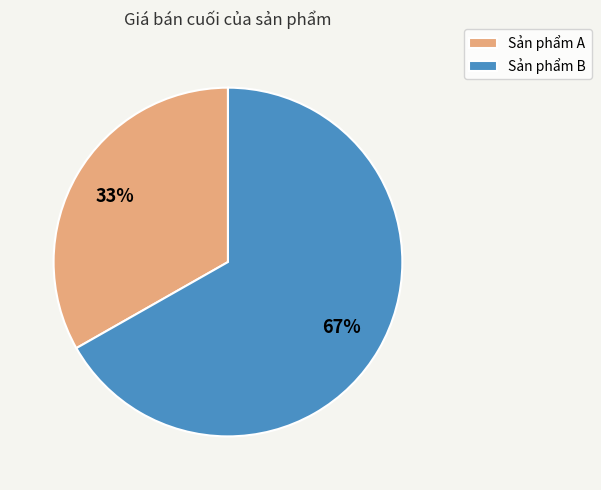

What is the ratio of the value at Sản phẩm A to the value at Sản phẩm B?

0.5